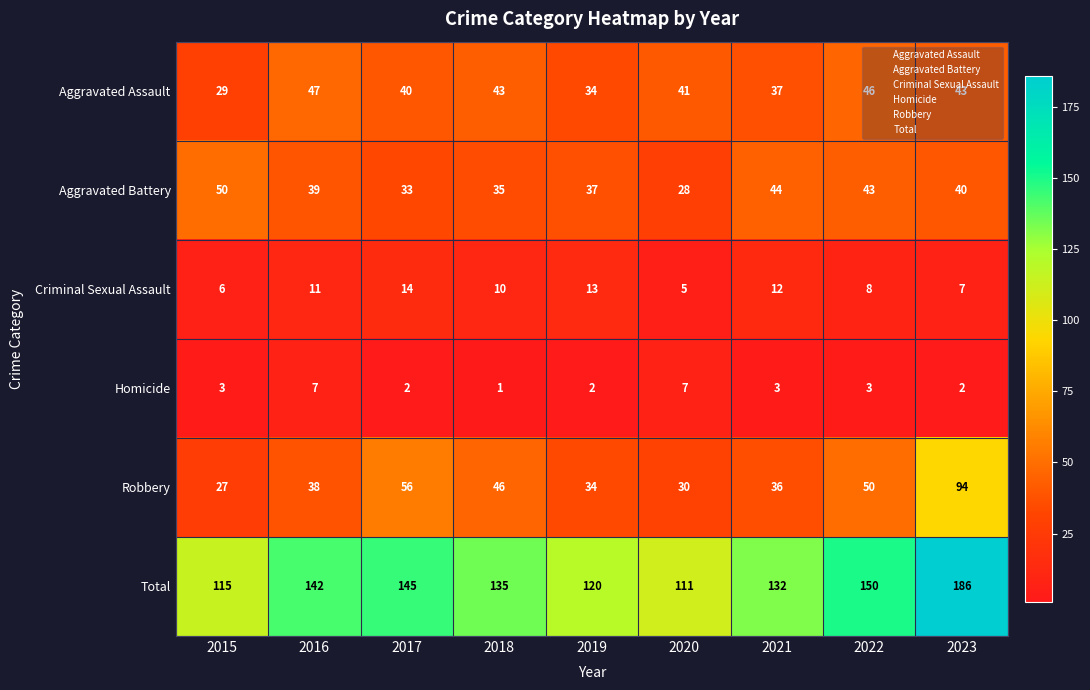

How many data points in Total are less than 135?

4